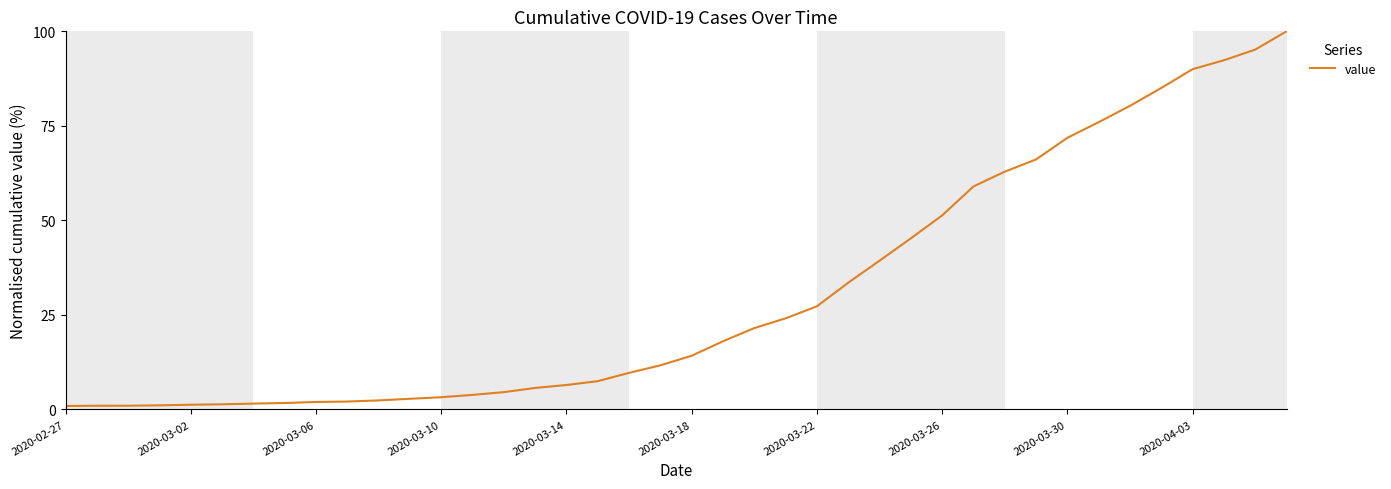

Does the chart display data point markers on the line(s)?

No